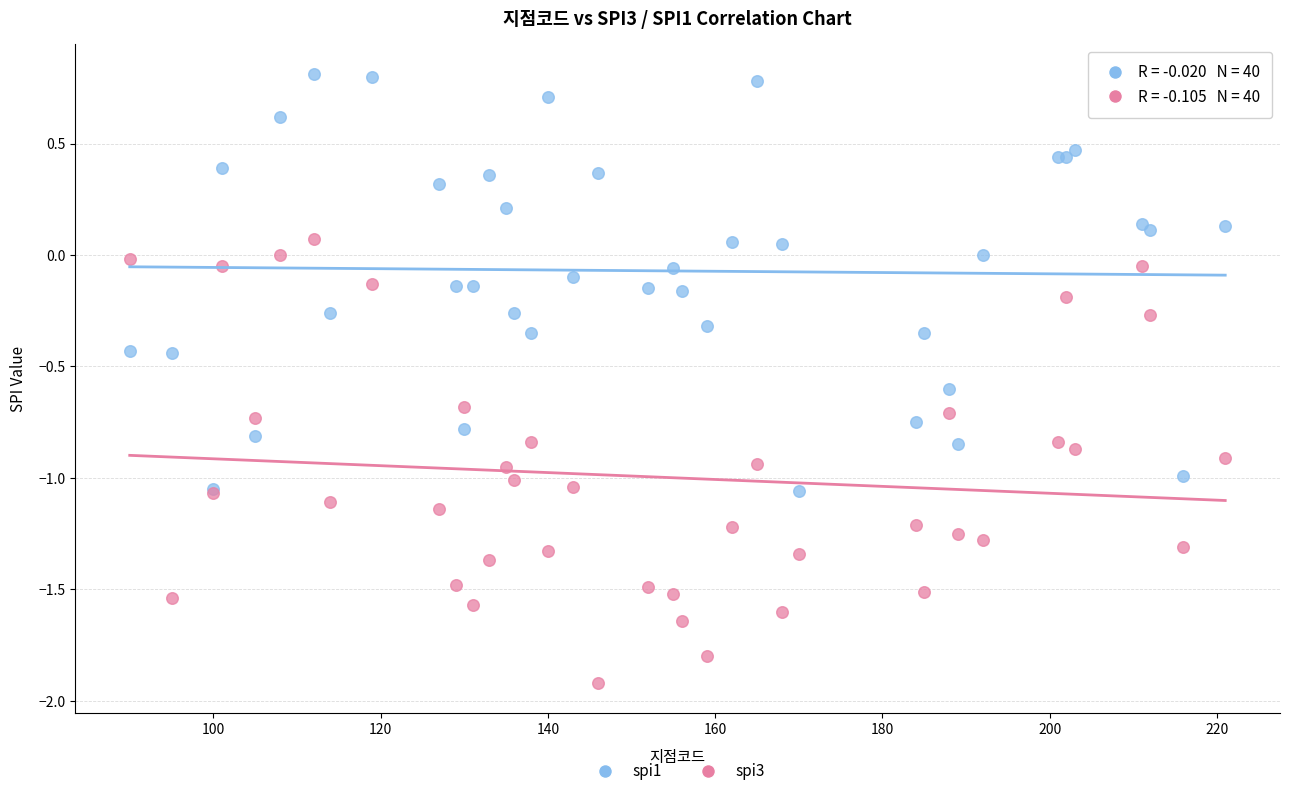

What is the X range (max minus min) for the scatter plot?

131.0